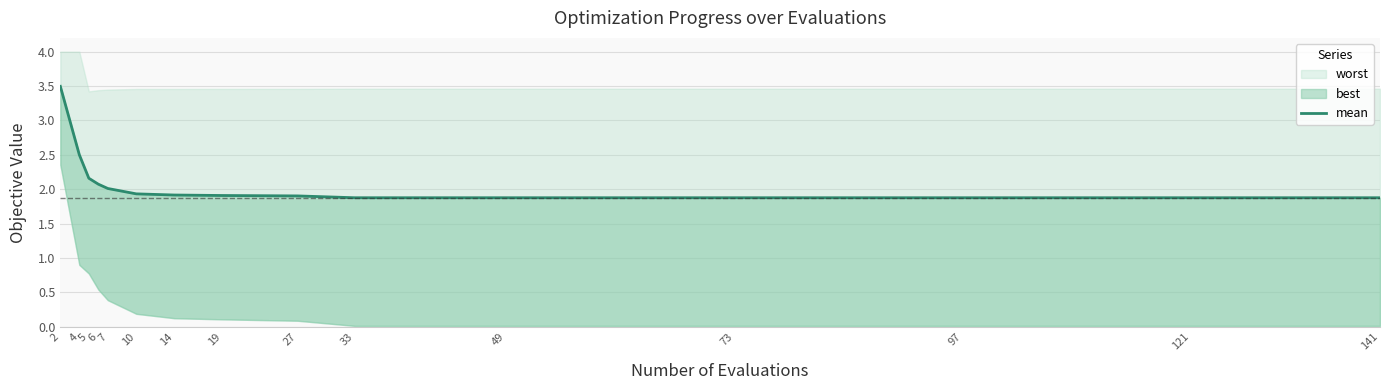

Does the chart display data point markers on the line(s)?

No